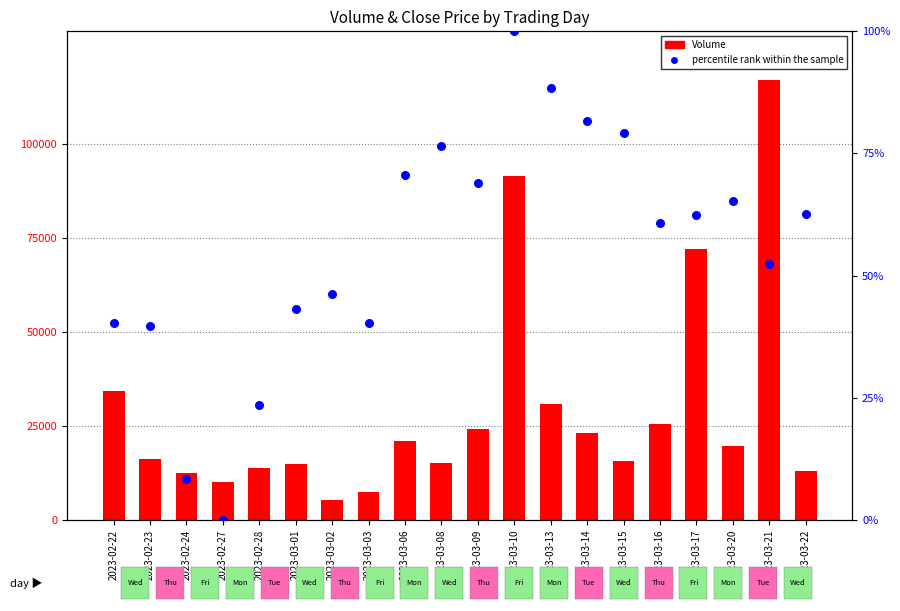

Is the value of Volume at 2023-02-27 greater than the value of percentile rank within the sample at 2023-03-16?

Yes